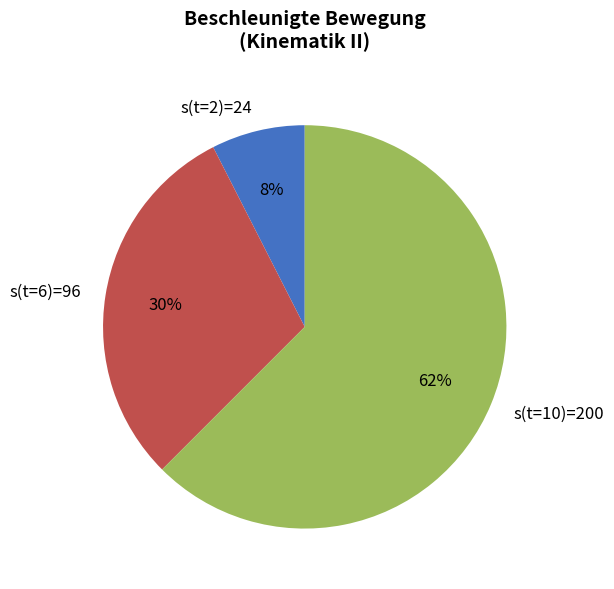

Count the number of slices in the pie.

3